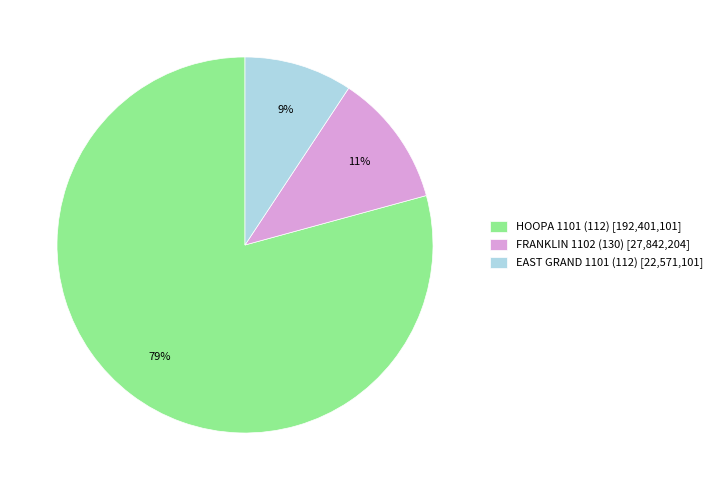

Which category accounts for the majority?

HOOPA 1101 (112) [192,401,101]